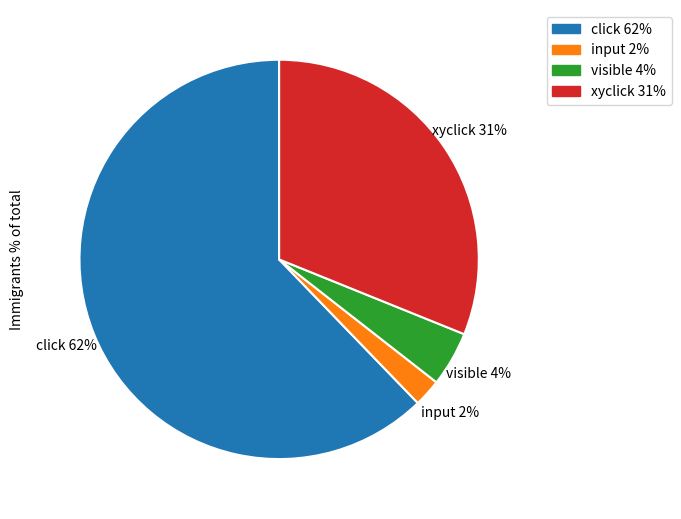

Is xyclick the majority of the pie?

No